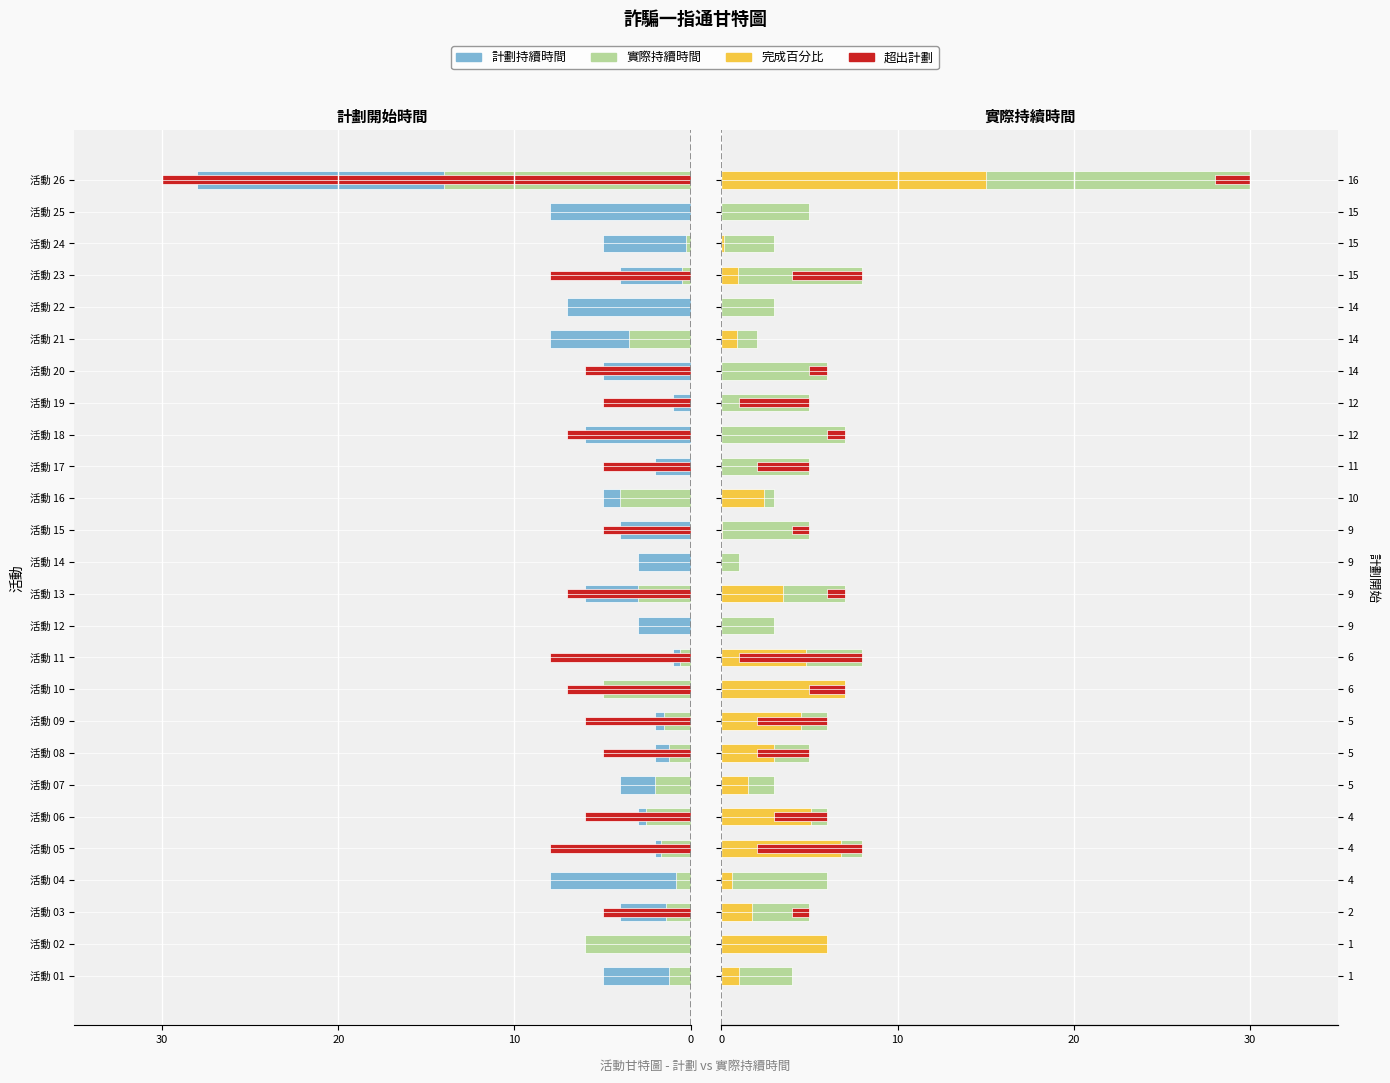

How many data points in 完成百分比 (實際) are less than 1?

13